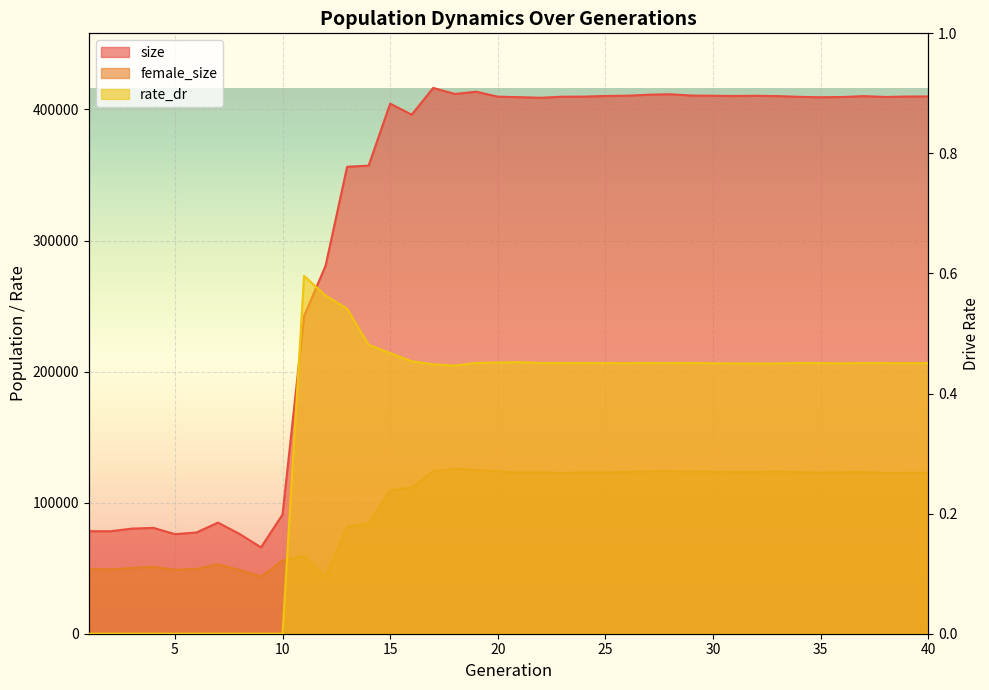

At how many categories does at least one series exceed 216031?

30